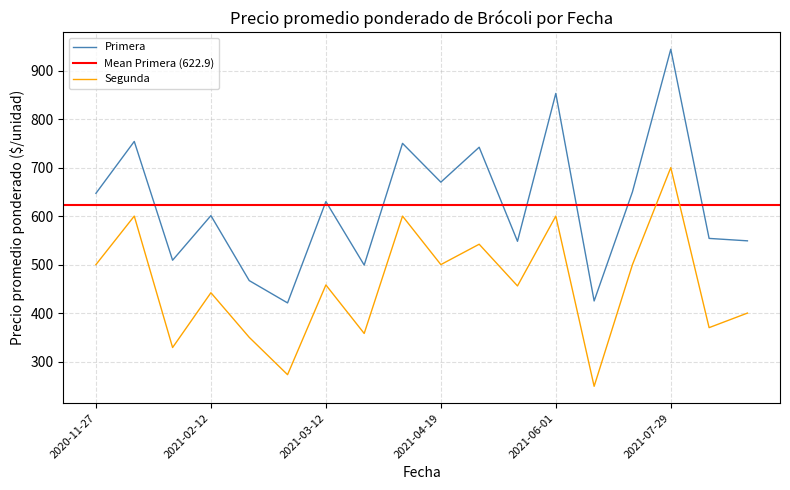

What is the lowest value of the Primera series?

421